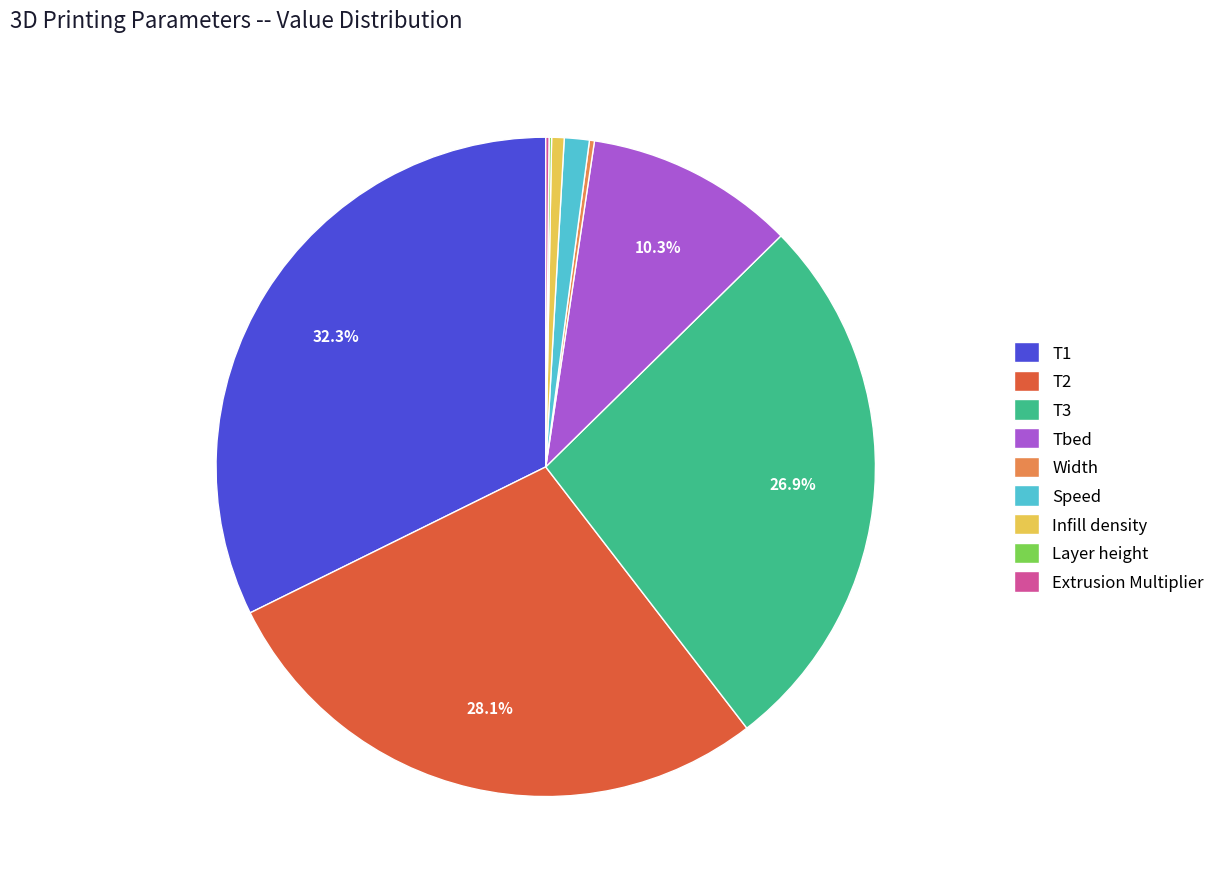

To the nearest percent, what is the difference between the largest and smallest slice percentages?

32%